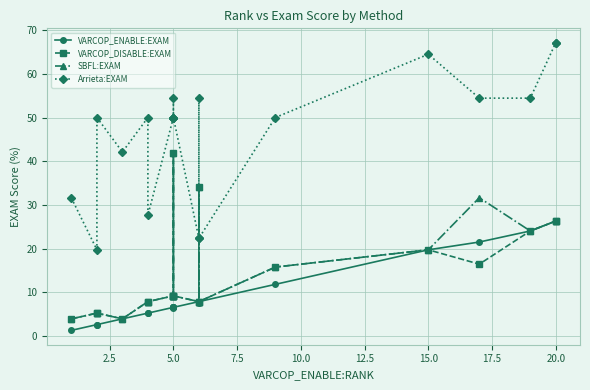

How many lines are shown in the chart?

4